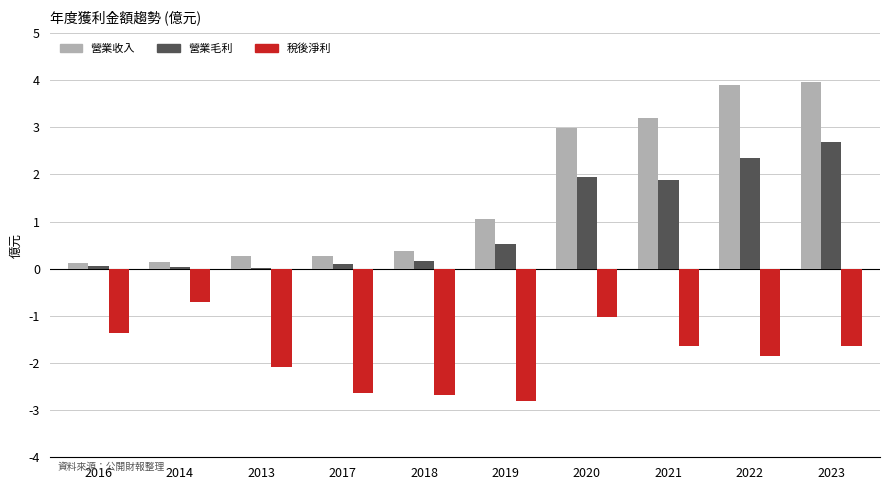

Are the bars grouped side by side (vs. stacked)?

Yes